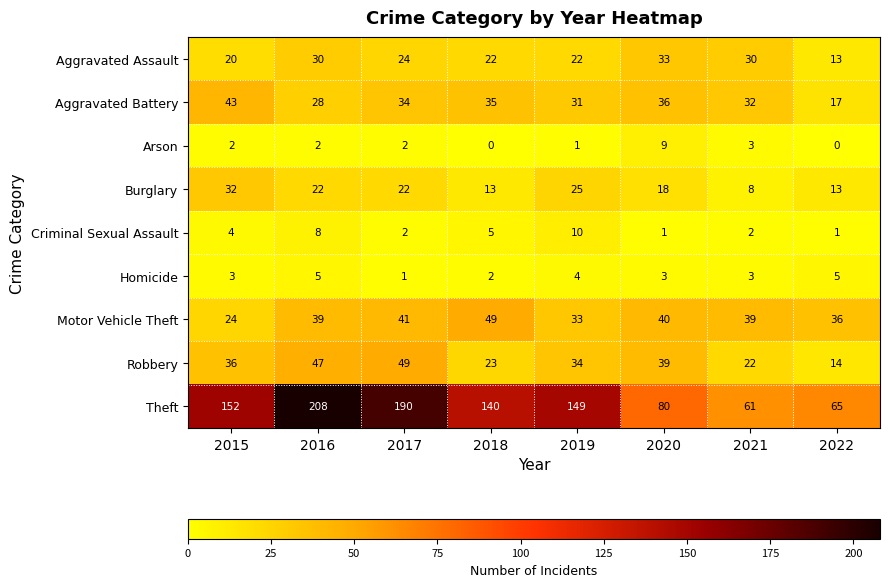

Rank the series at 2015 from lowest to highest value.

Arson, Homicide, Criminal Sexual Assault, Aggravated Assault, Motor Vehicle Theft, Burglary, Robbery, Aggravated Battery, Theft